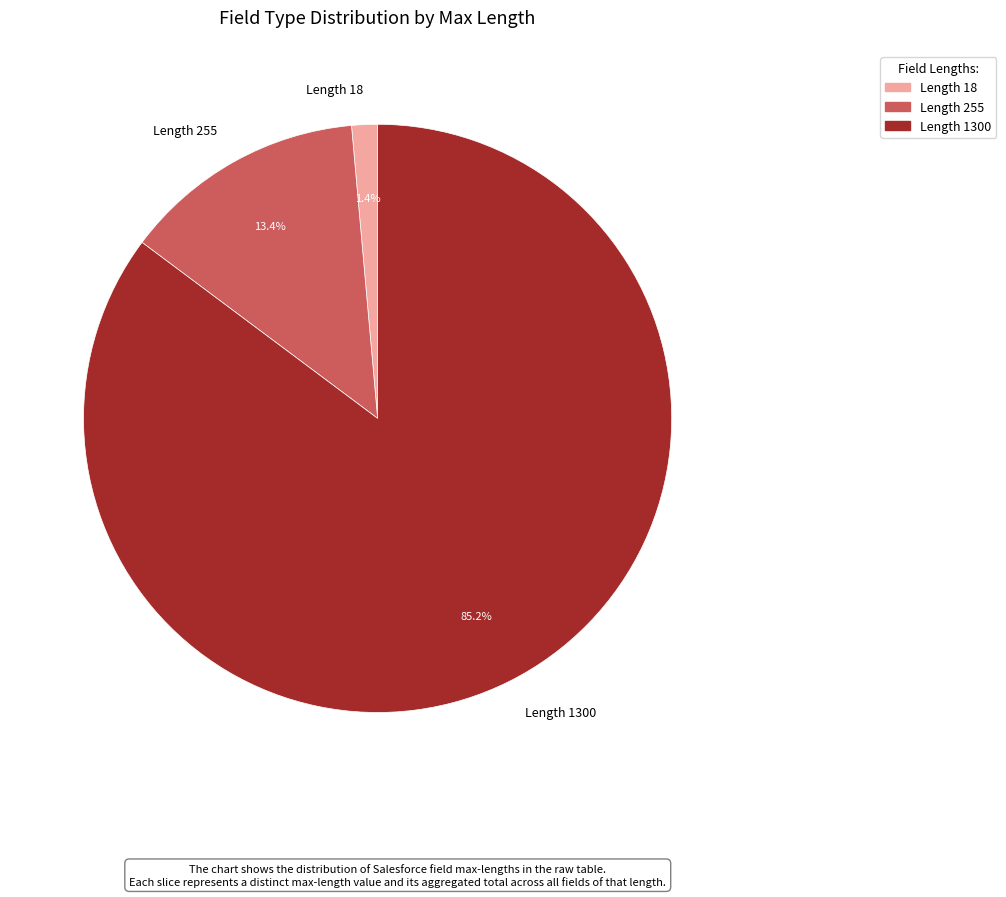

Rank the categories by value from highest to lowest.

Length 1300, Length 255, Length 18